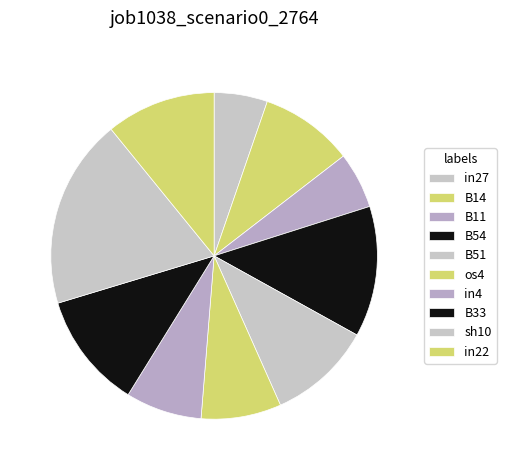

How many slices are in this pie chart?

10